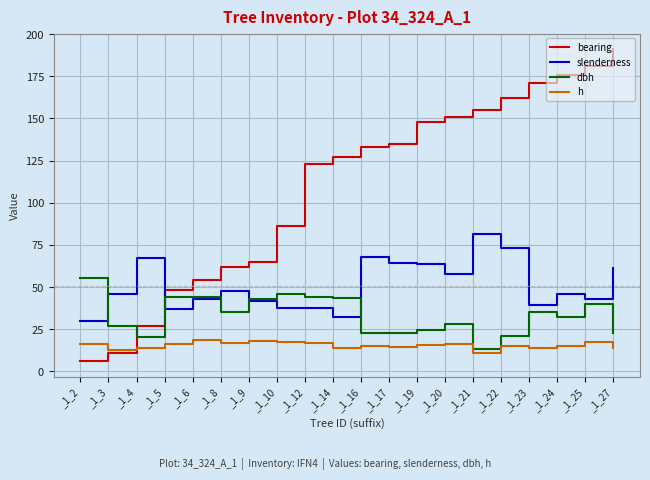

True or false: slenderness has a value of 73.0 at _1_22.

True